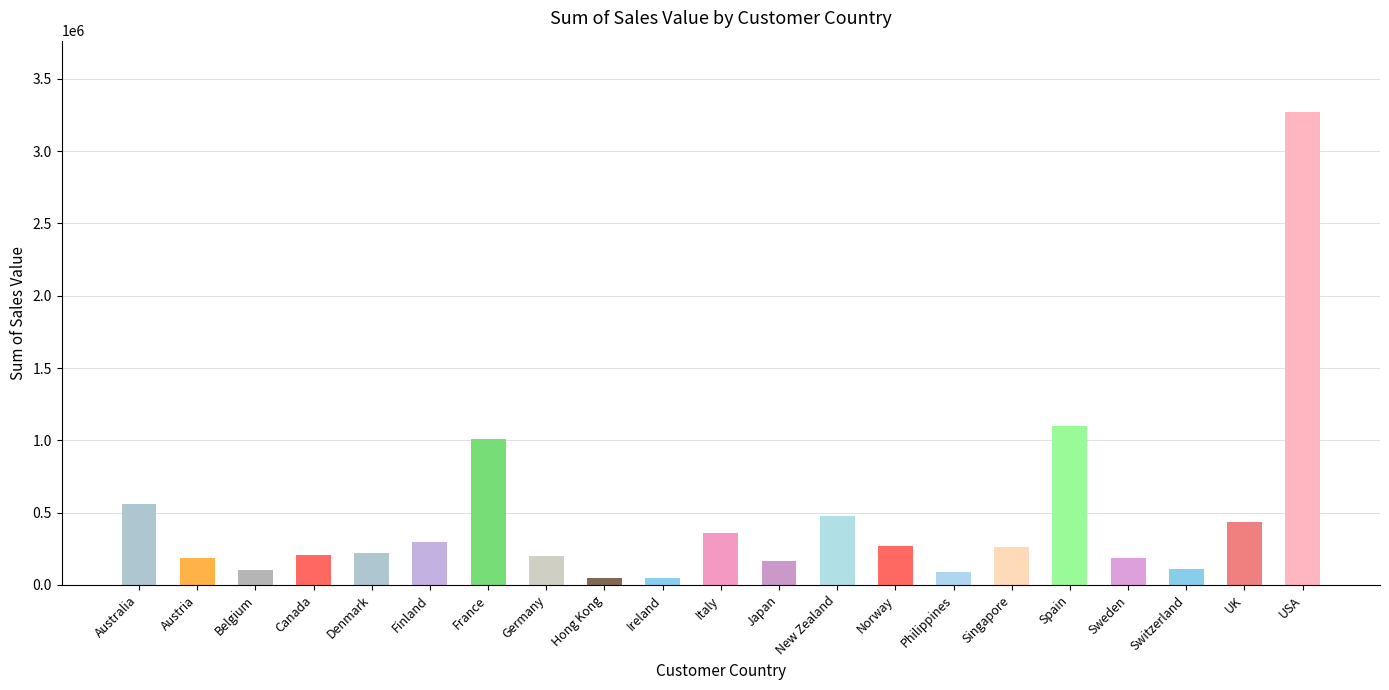

Which has a higher value, Philippines or Hong Kong?

Philippines